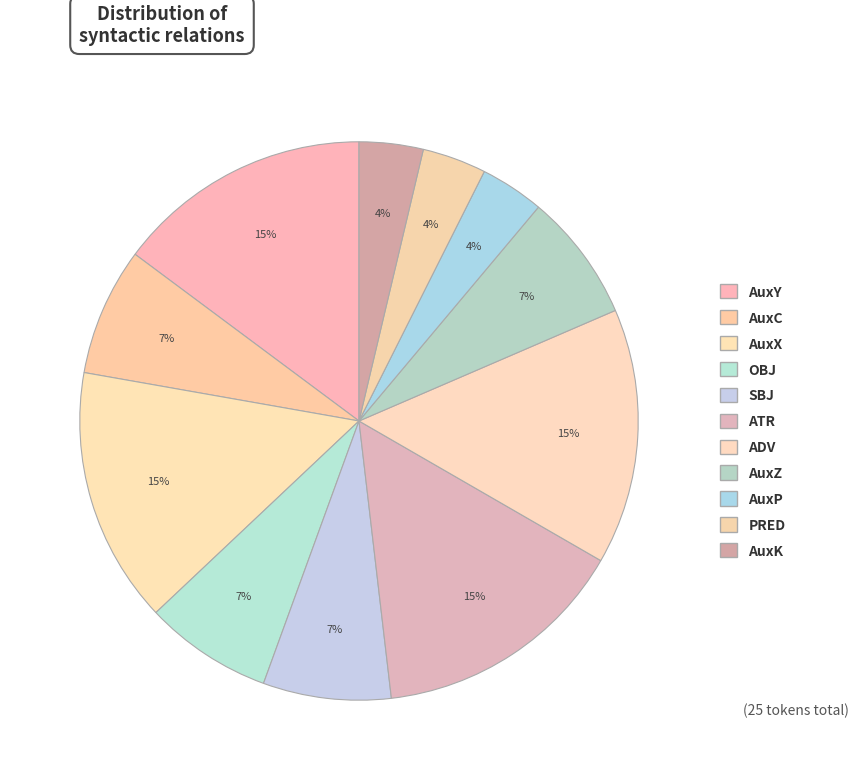

Which has a higher value, AuxK or AuxC?

AuxC